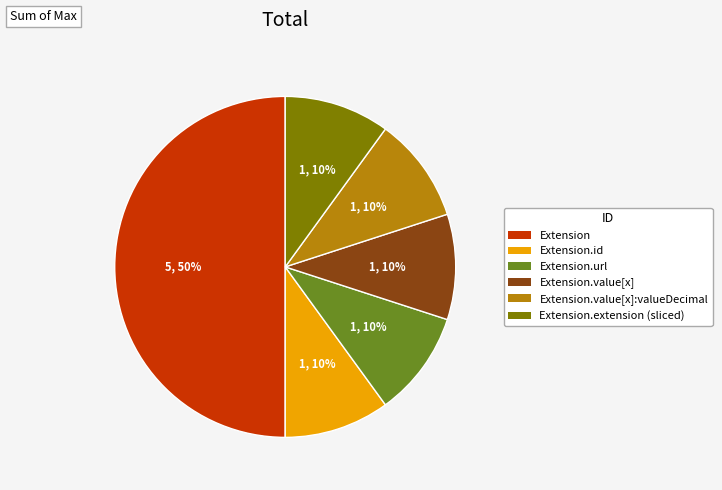

To the nearest percent, what is the average slice percentage?

17%